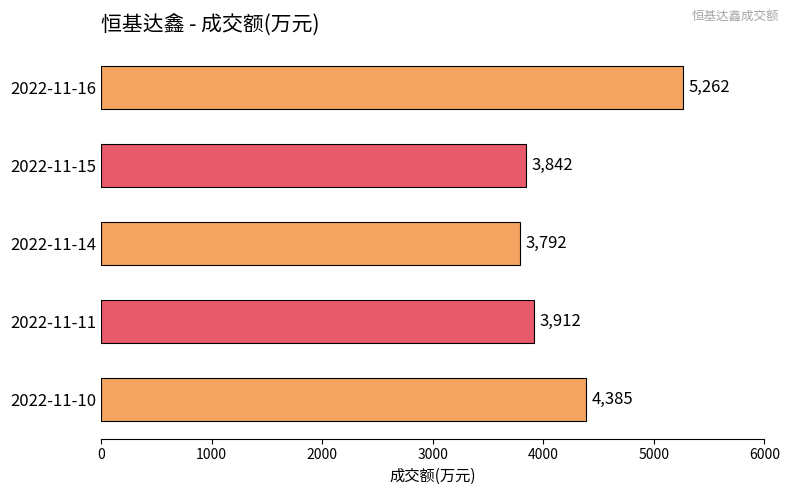

At which label is the value closest to 4527?

2022-11-10